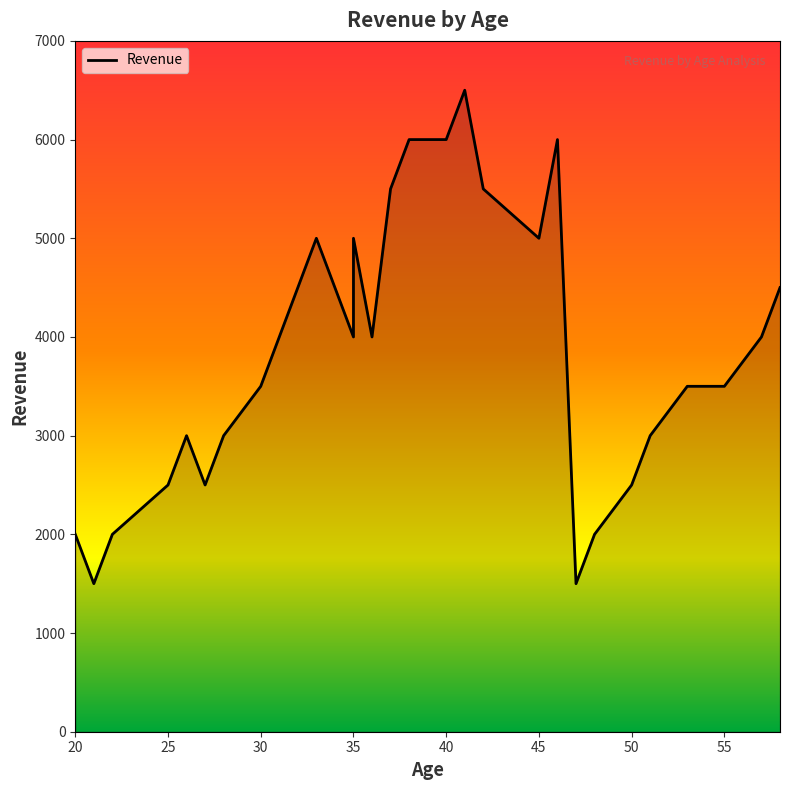

Reading left to right, extract all data points from this chart.

2000	1500	2000	2500	3000	2500	3000	3500	4000	4500	5000	4000	5000	4000	5500	6000	6000	6500	5500	5000	6000	1500	2000	2500	3000	3500	3500	4000	4500